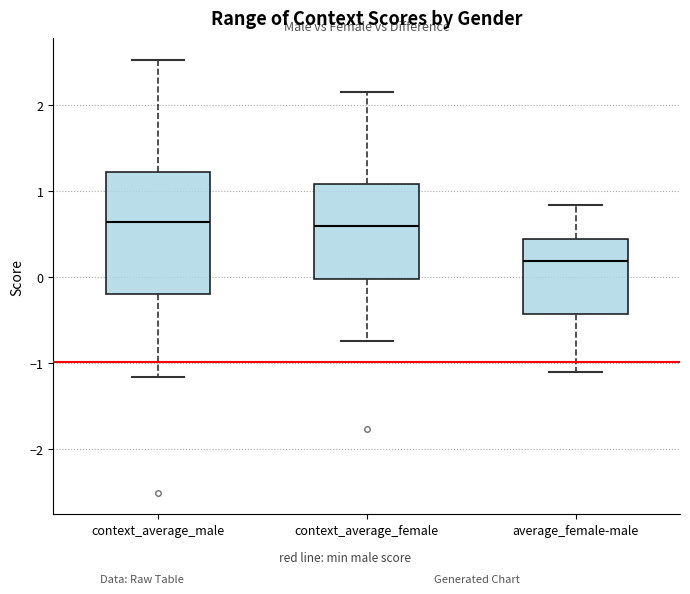

Reading left to right, transcribe this box plot: for each box, give where its median line is, the range the box spans, and where its two whiskers end, as read against the y-axis. The values are not printed on the chart, so give them approximately, as read against the axis.

context_average_male: median 0.6, box -0.2 to 1.2, whiskers -1.2 to 2.5
context_average_female: median 0.6, box 0.0 to 1.1, whiskers -0.7 to 2.2
average_female-male: median 0.2, box -0.4 to 0.4, whiskers -1.1 to 0.8